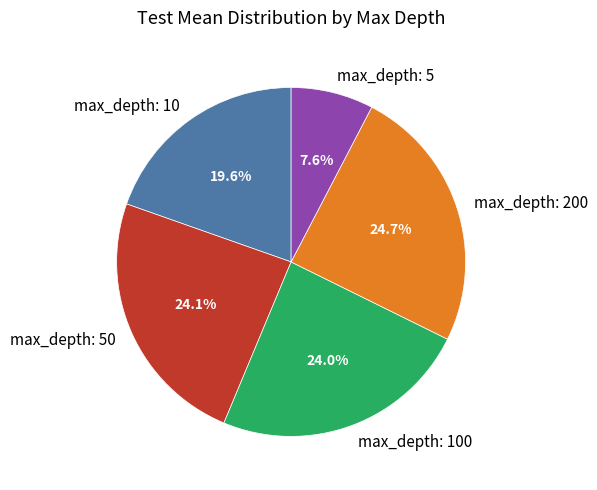

Is max_depth: 5 the majority of the pie?

No